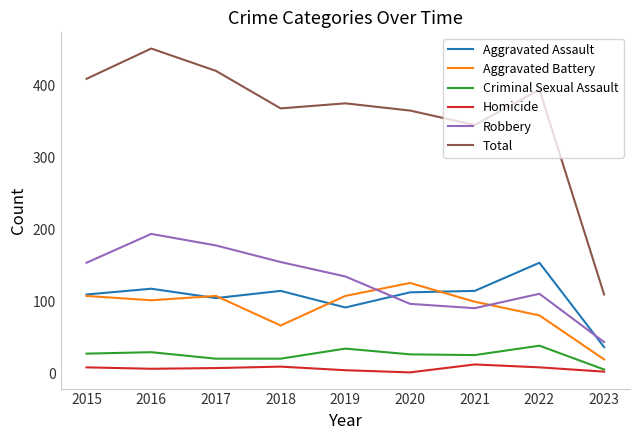

Which series changed the most between 2019 and 2020?

Robbery